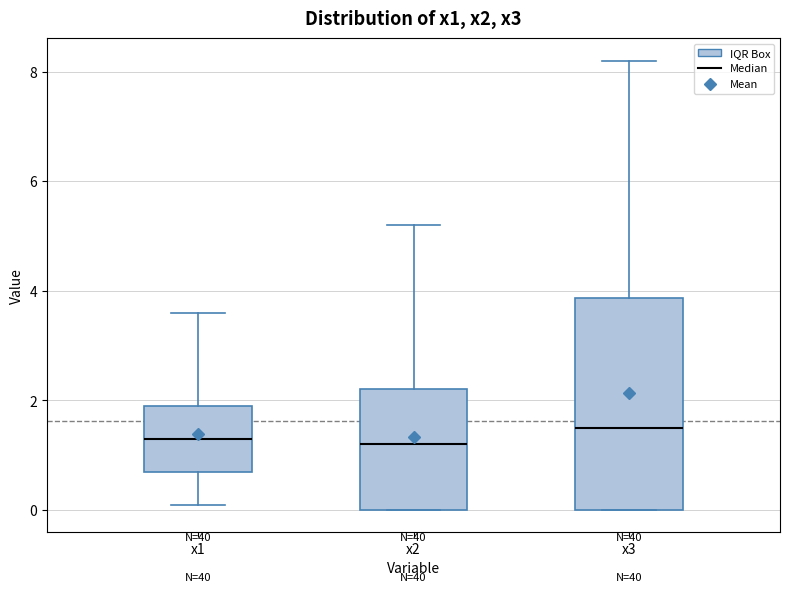

Reading left to right, transcribe this box plot: for each box, give where its median line is, the range the box spans, and where its two whiskers end, as read against the y-axis. The values are not printed on the chart, so give them approximately, as read against the axis.

x1: median 1.4, box 0.8 to 2.0, whiskers 0.2 to 3.6
x2: median 1.2, box 0.0 to 2.2, whiskers 0.0 to 5.2
x3: median 1.6, box 0.0 to 3.8, whiskers 0.0 to 8.2